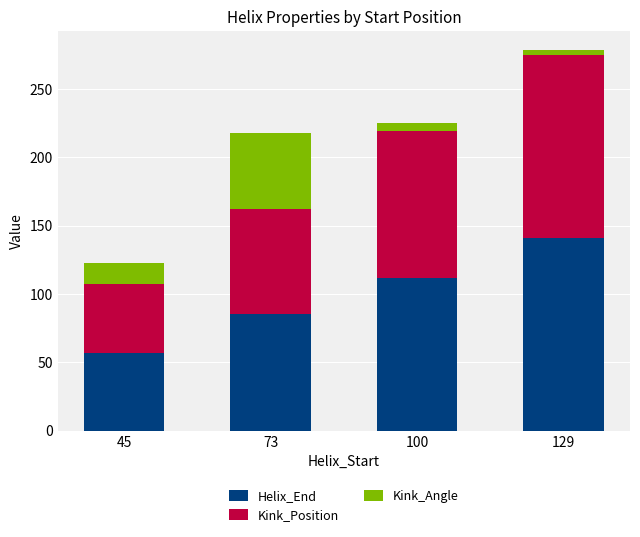

What is the minimum value for Helix_End?

57.0